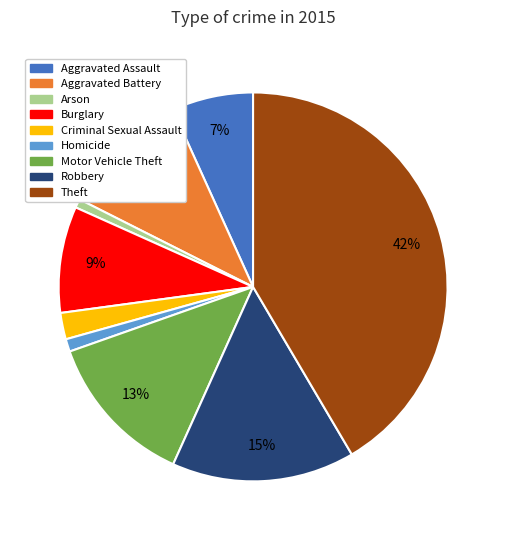

Does Theft account for over 50% of the chart?

No